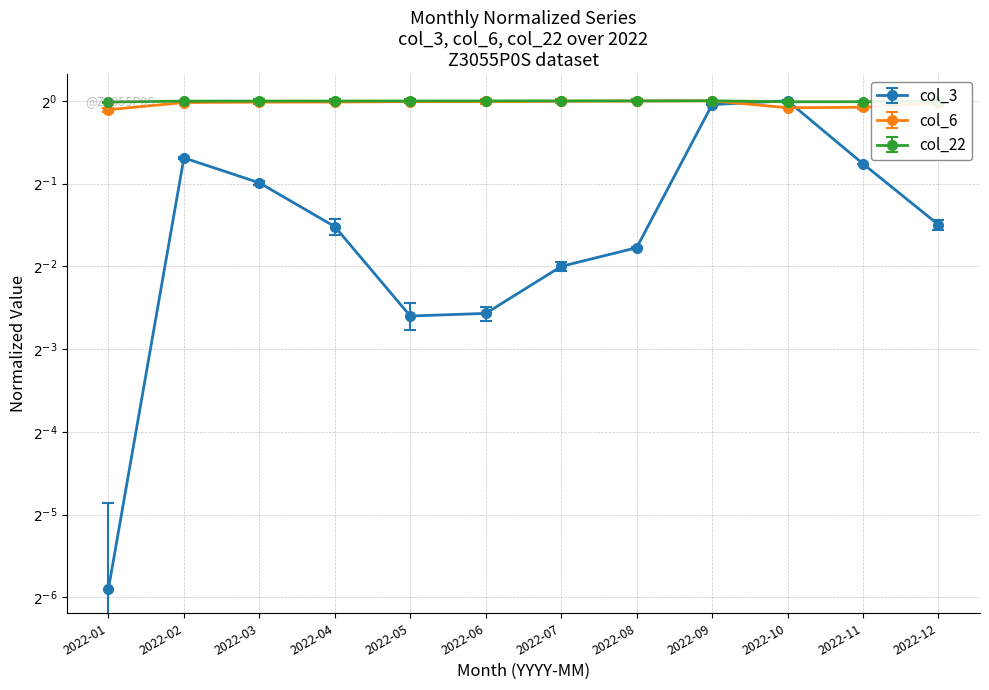

What is the value of the col_3 point at the 3rd from the left?

0.5